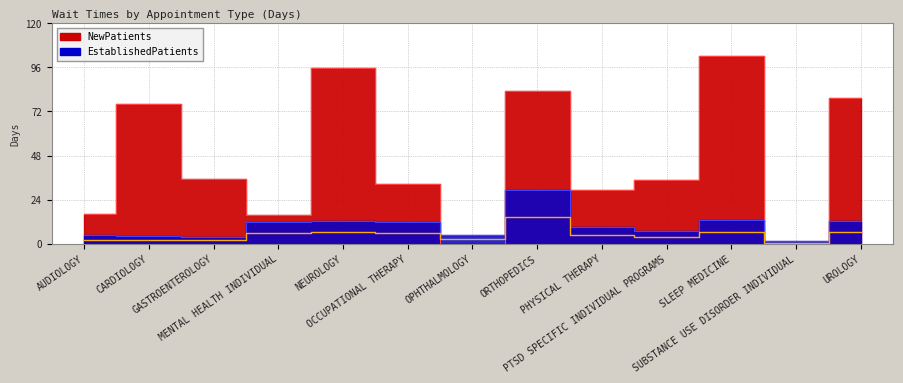

Reading right to left, extract all data points from this chart.

EstablishedPatients: 12.6	1.3	13.1	7.0	9.4	29.5	5.1	12.1	12.6	12.0	3.8	4.4	4.6
NewPatients: 79.2	0.0	102.1	35.0	29.2	83.0	0.0	32.6	95.9	15.7	35.2	76.3	16.4